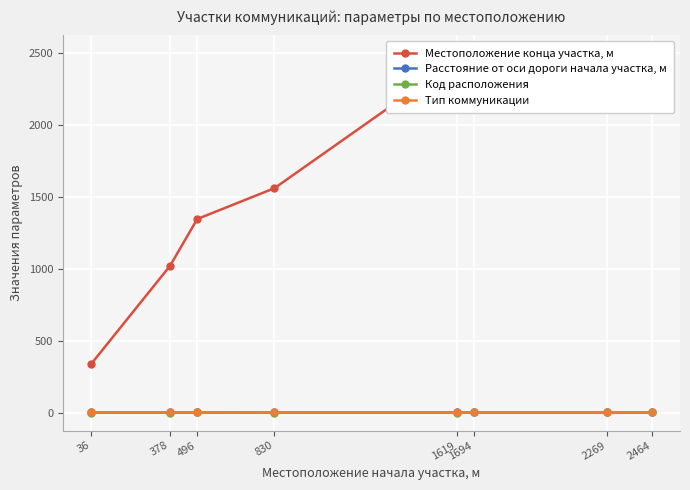

Where does the Местоположение конца участка, м series first go above 2261?

1619